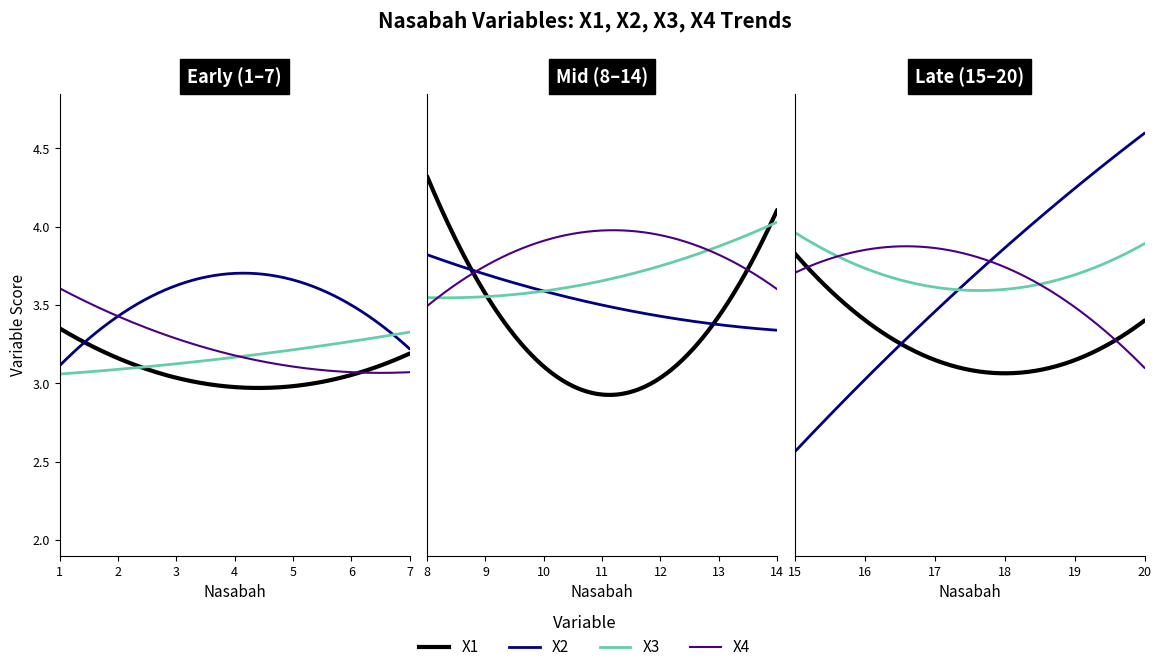

How many values in the X1 series are below 3?

5